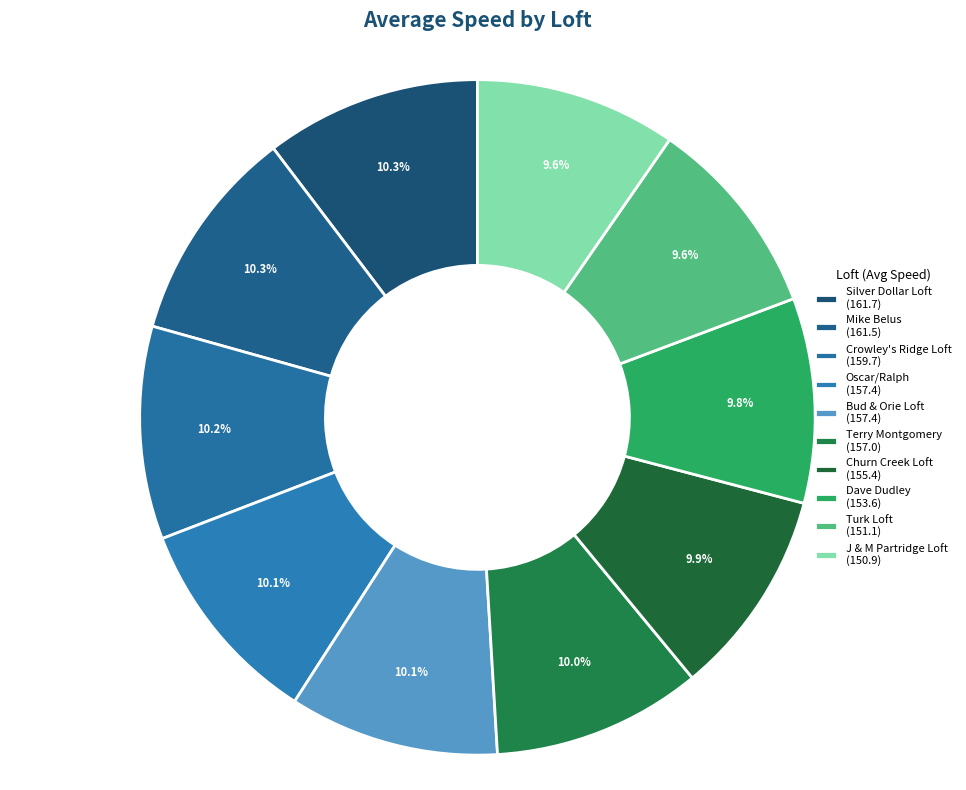

How many slices are in this pie chart?

10